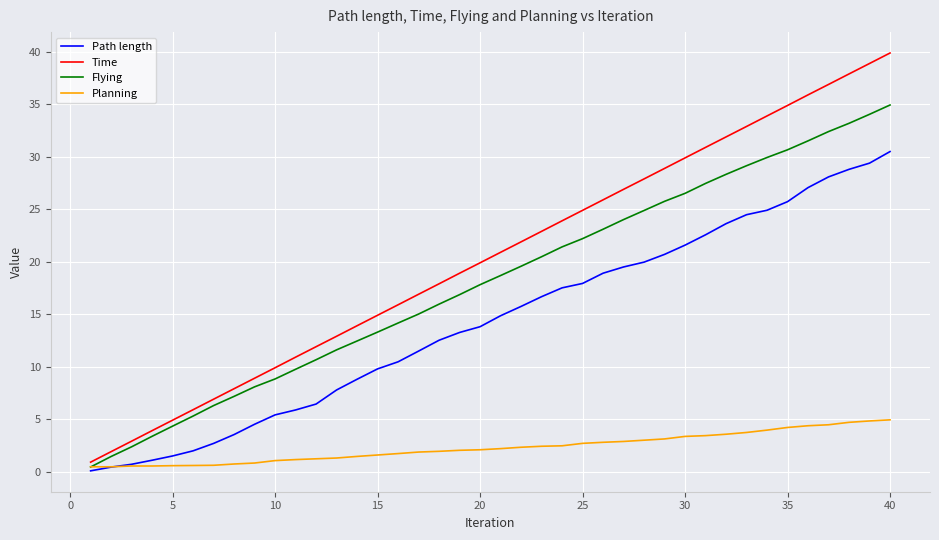

What is the highest value of the Path length series?

30.5